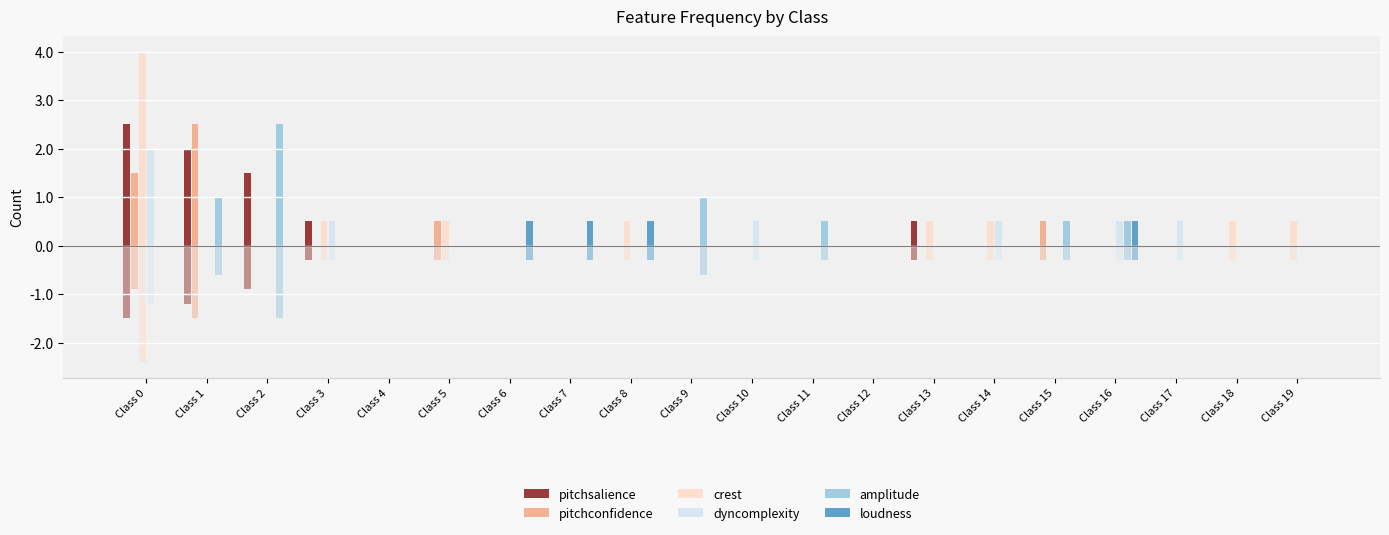

Is the value of crest at Class 1 greater than the value of amplitude at Class 18?

No